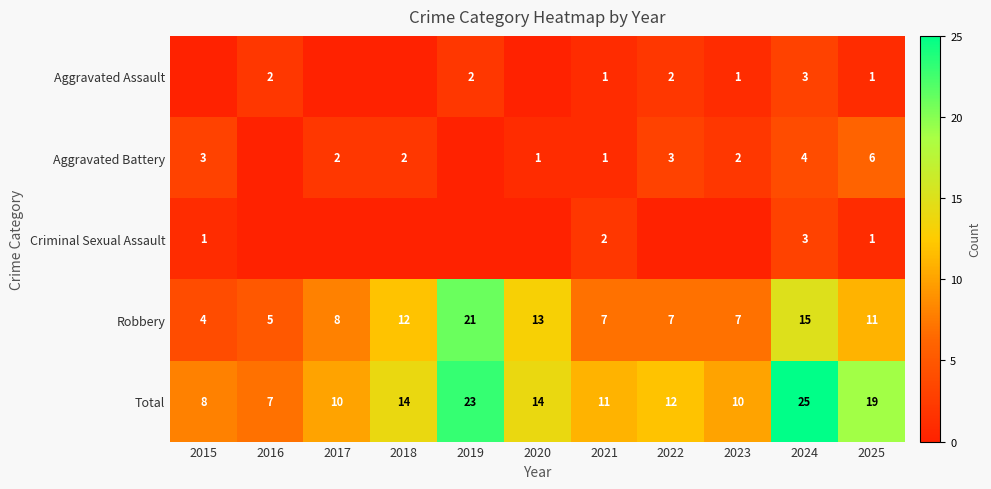

The value of Robbery at 2024 is 21. True or false?

False